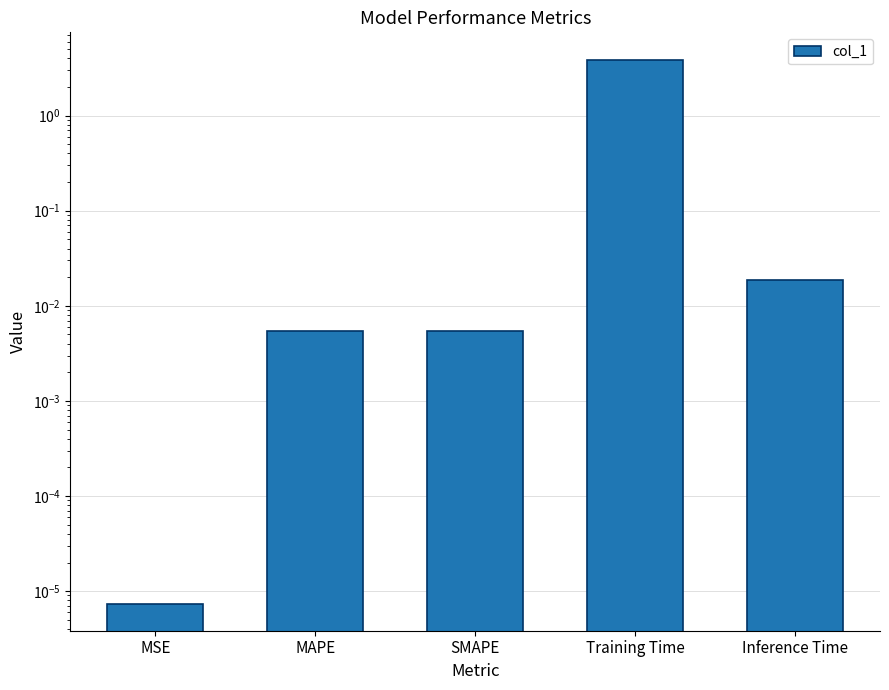

At which category does the chart reach its minimum across all series?

MSE